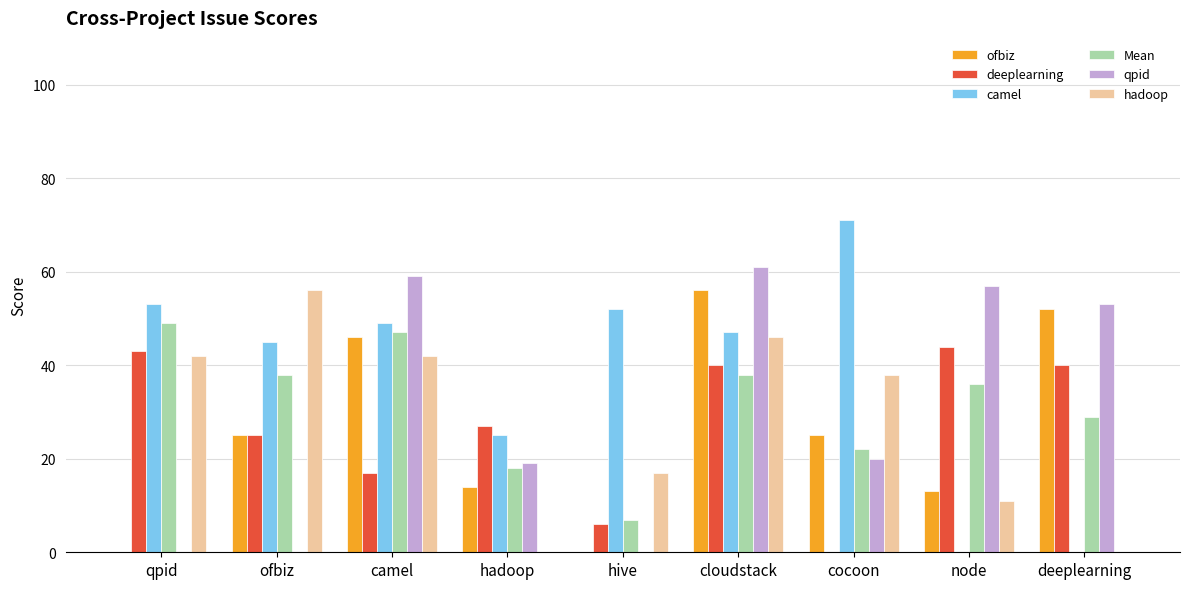

The deeplearning series shows 16 at hadoop. True or false?

False